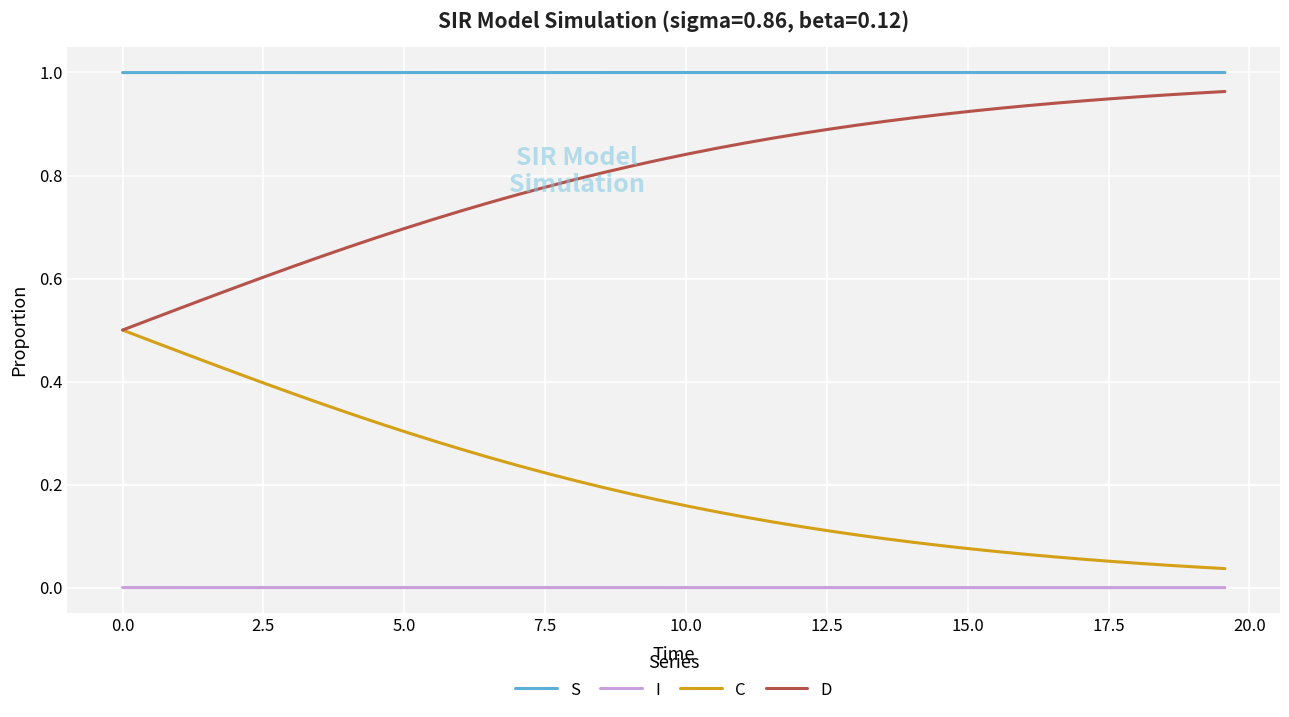

Which series has the largest total across all categories?

S